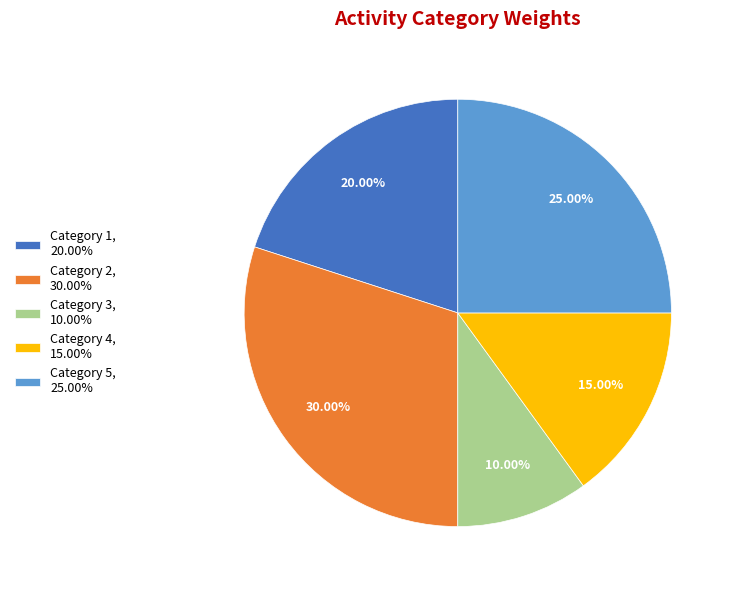

Is the sum of Category 2, 30.00% and Category 3, 10.00% greater than half?

No